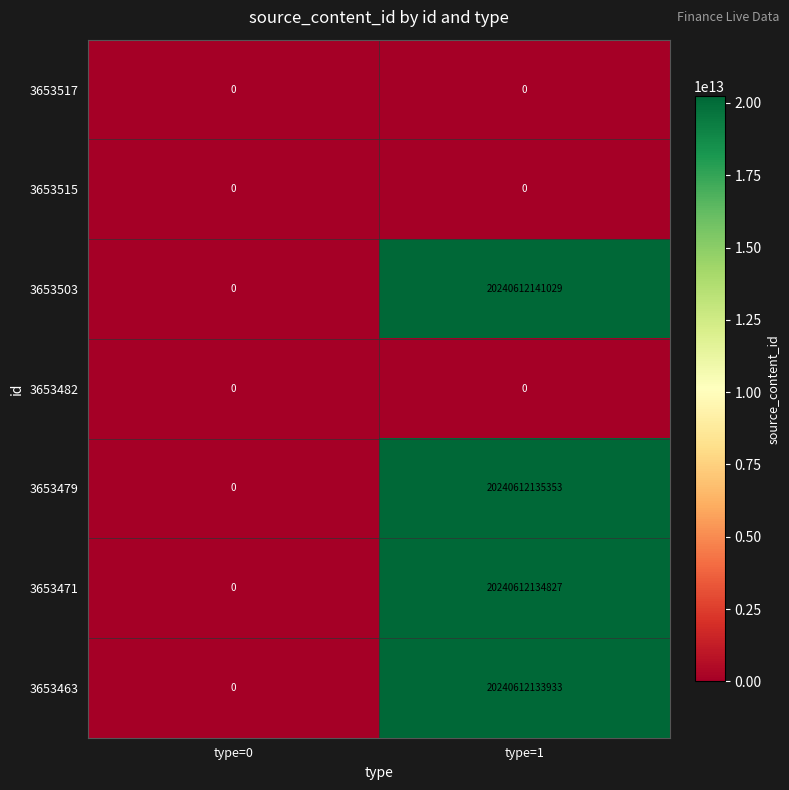

Which series has the largest range (max minus min)?

3653503